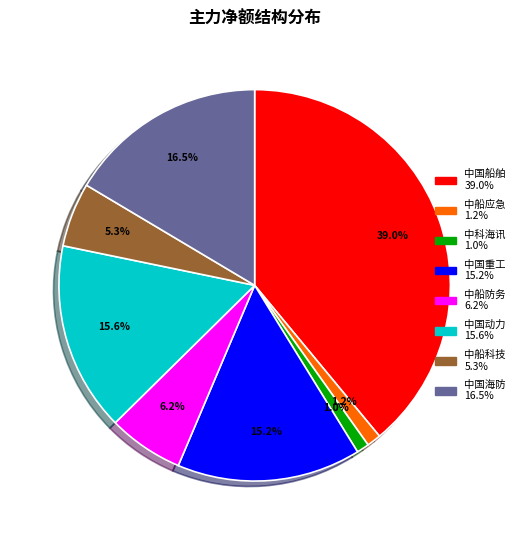

What percentage is the 中国船舶 slice, to the nearest percent?

39%